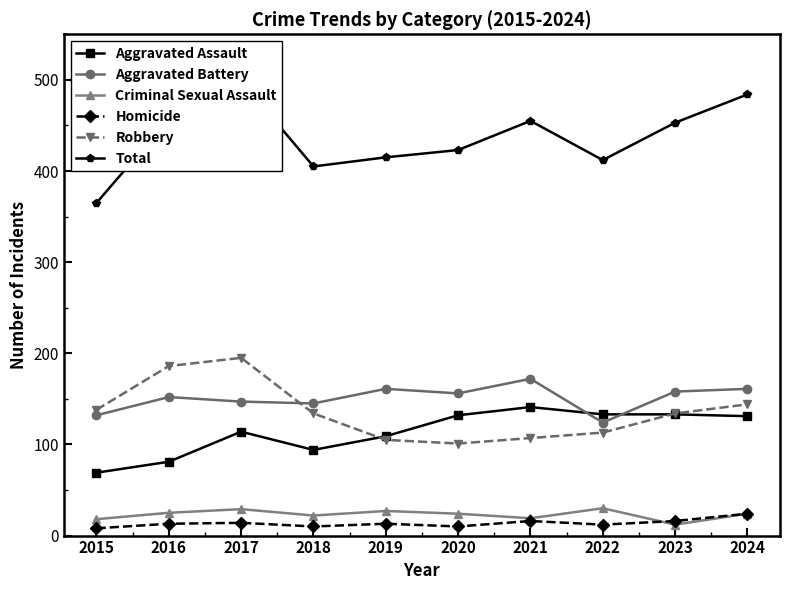

True or false: Aggravated Assault has more than 0 points higher than both neighbors.

True